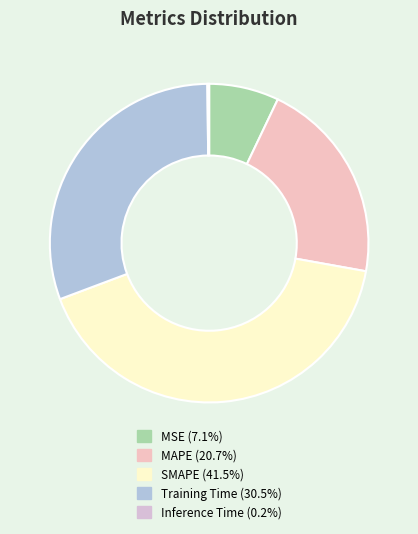

Which has a higher value, MAPE or Inference Time?

MAPE